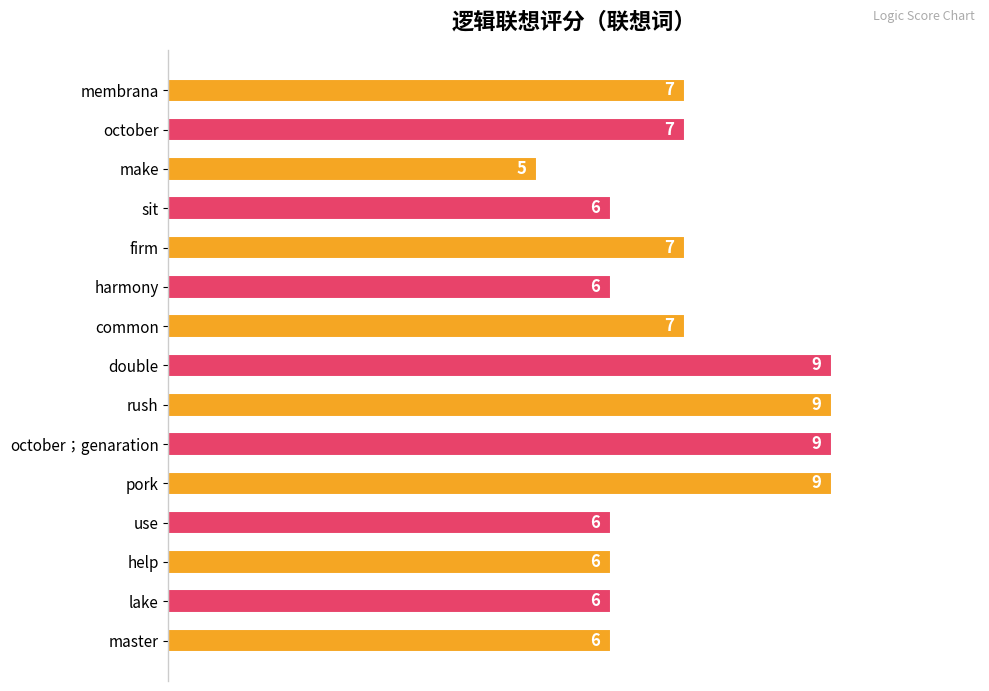

What is the maximum value shown in the chart?

9